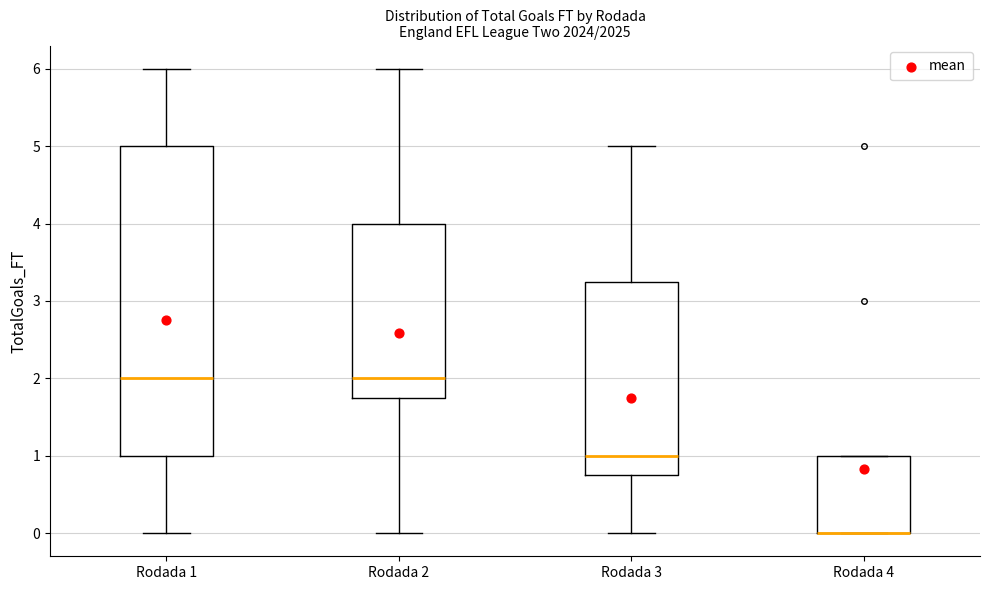

Which box is the tallest, from its lower edge to its upper edge?

Rodada 1